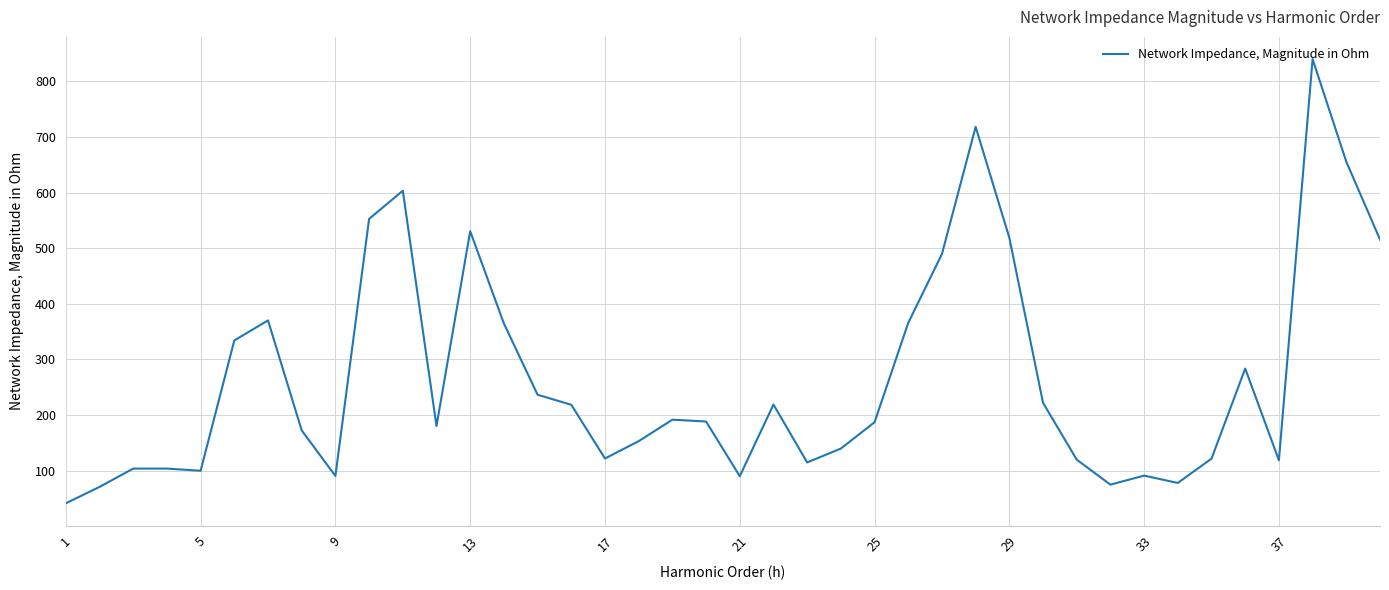

What is the greatest value displayed?

840.0